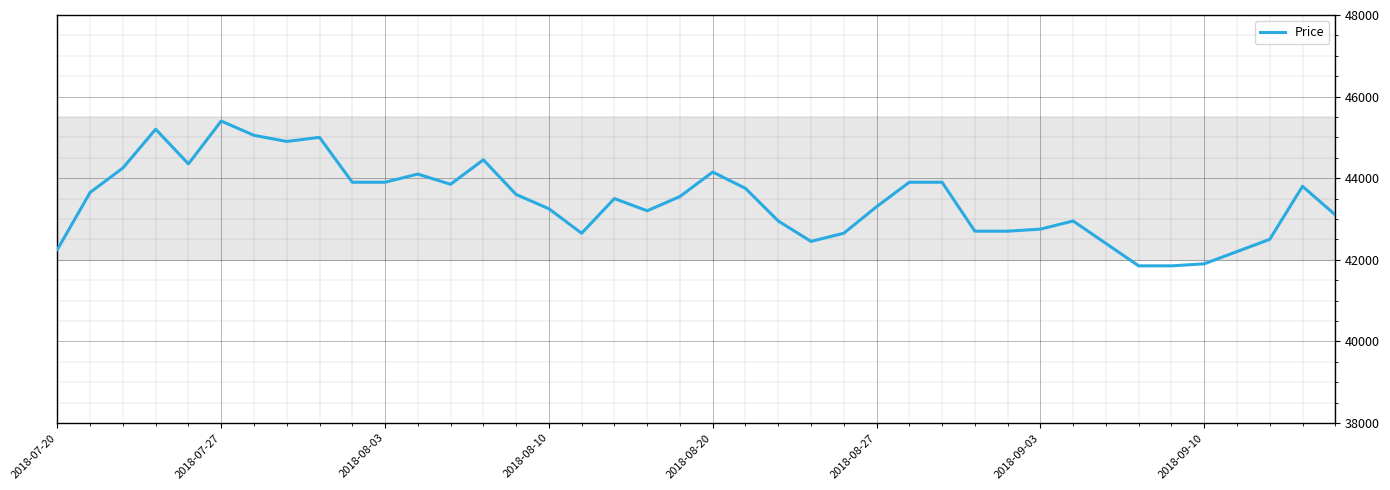

What is the difference between the maximum and minimum values?

3550